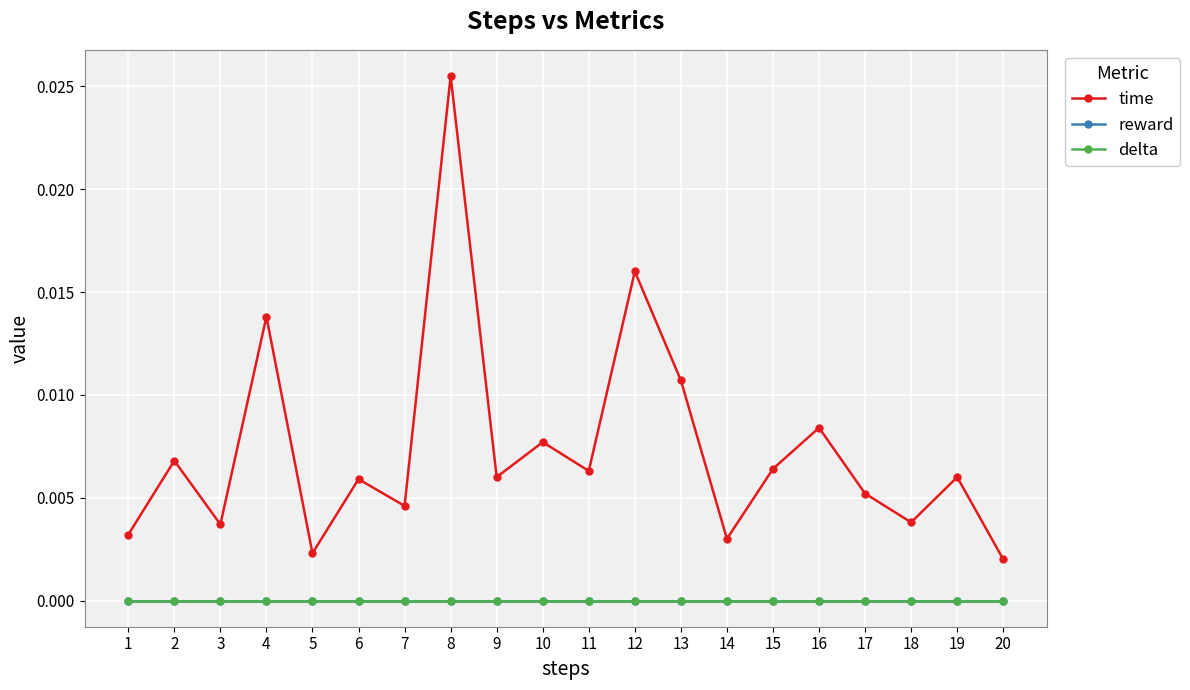

Which has a higher value, 7 or 12?

12